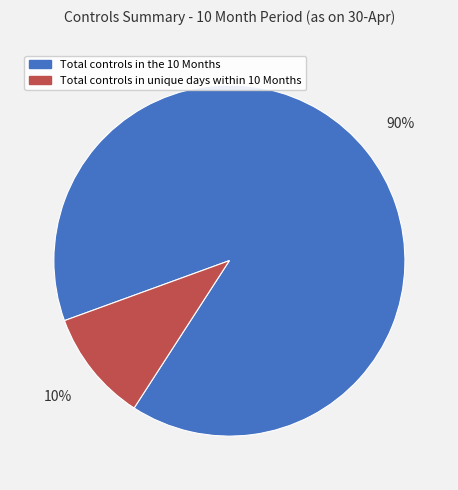

Count the number of slices in the pie.

2